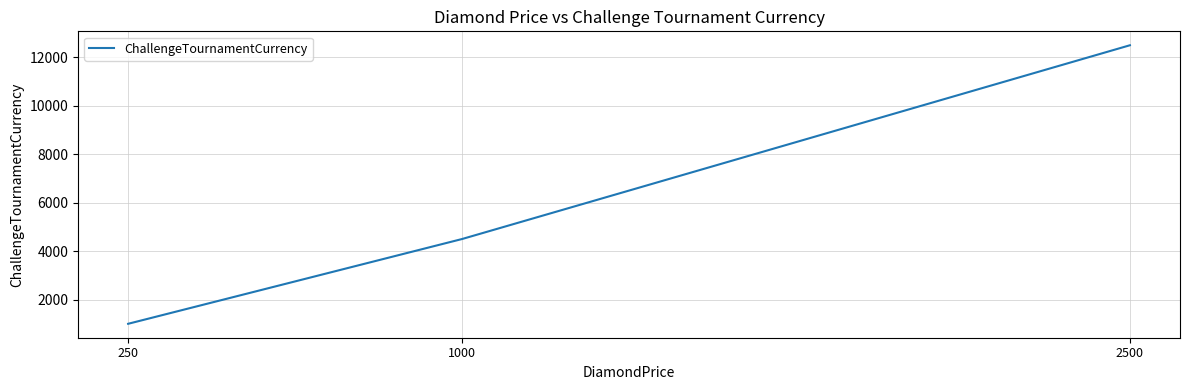

Reading left to right, what are all the values shown in this chart?

250=1000	1000=4500	2500=12500